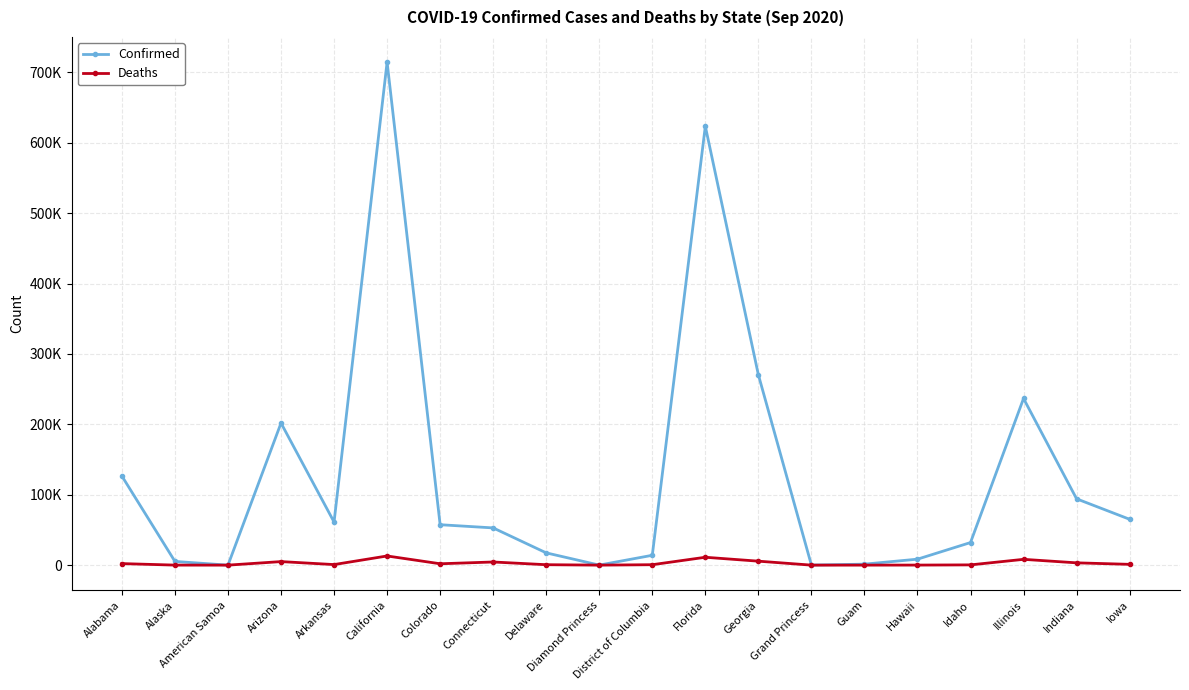

What is the difference between the Deaths values at Guam and Diamond Princess?

10